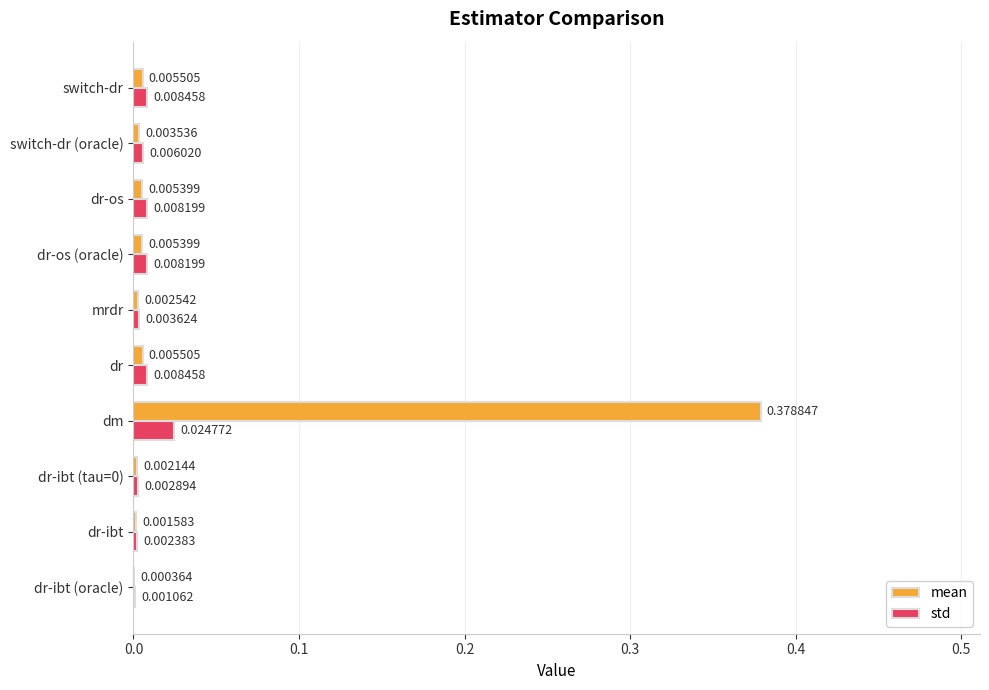

Which series has the widest spread of values?

mean